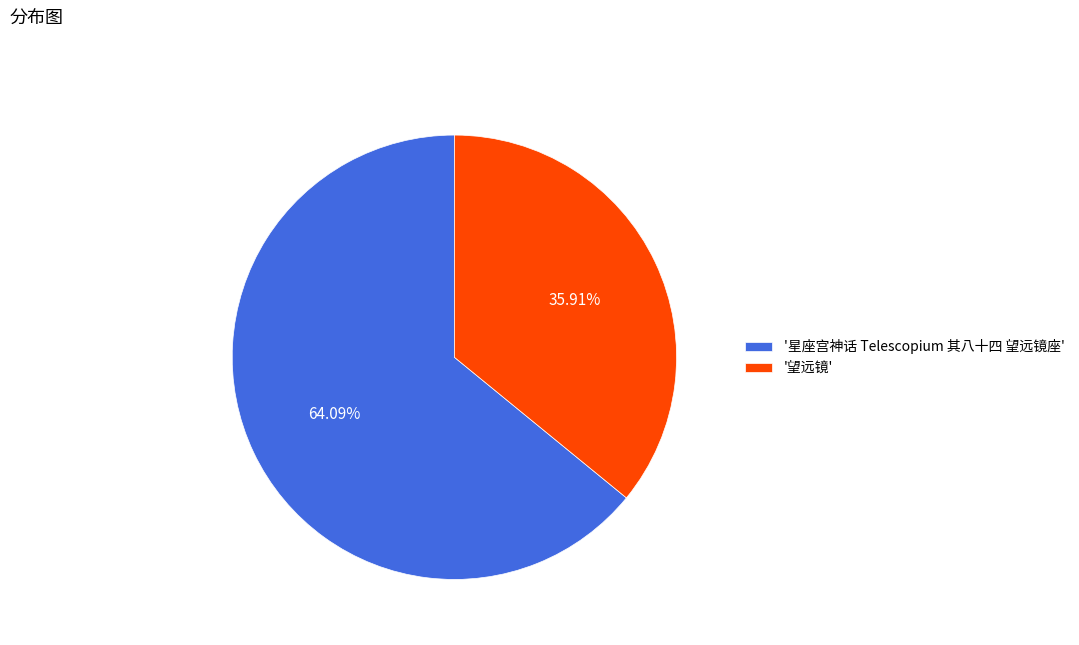

How many segments does this pie chart have?

2